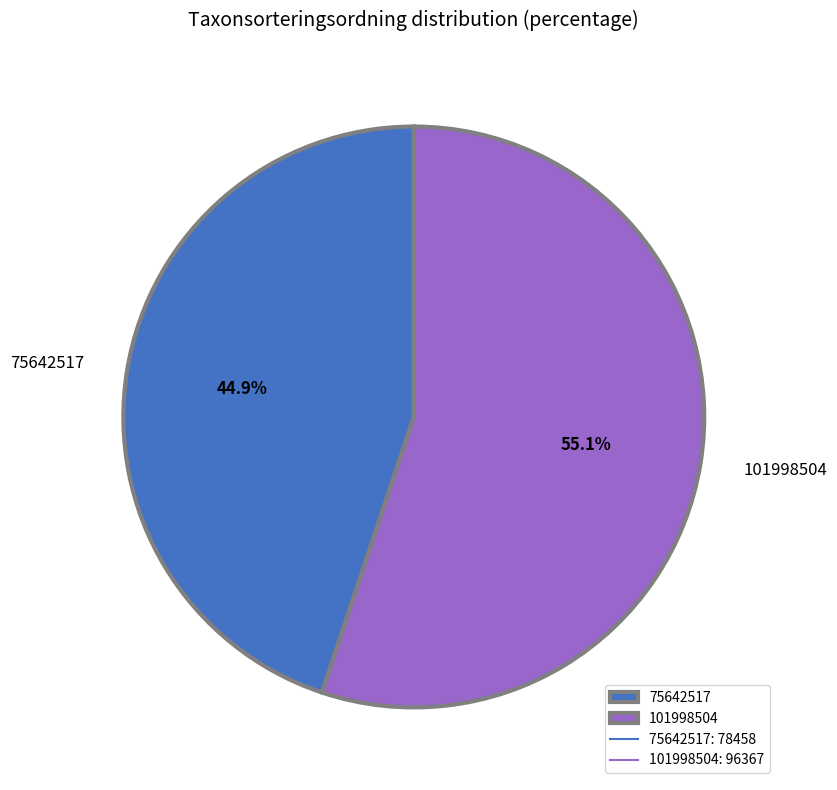

To the nearest percent, what is the average slice percentage?

50%